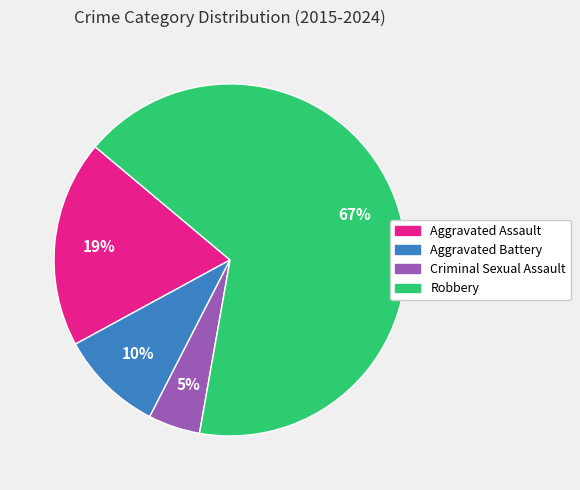

What is the smallest slice in the pie chart?

Criminal Sexual Assault